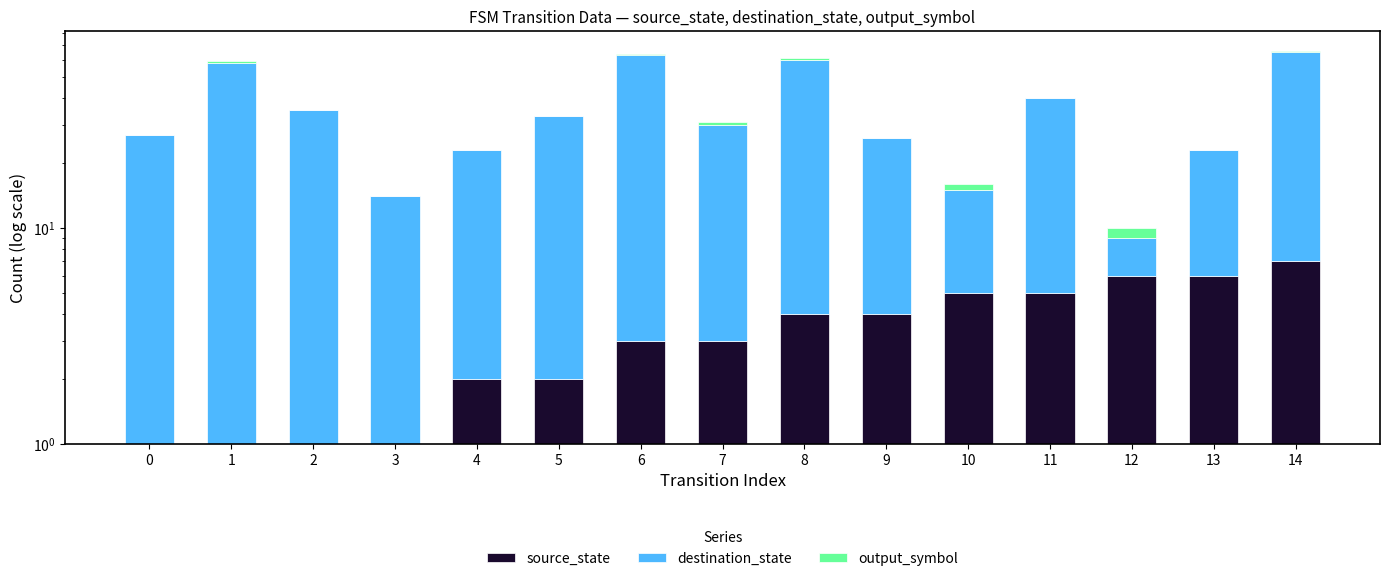

What are all the series names shown in the legend?

source_state, destination_state, output_symbol